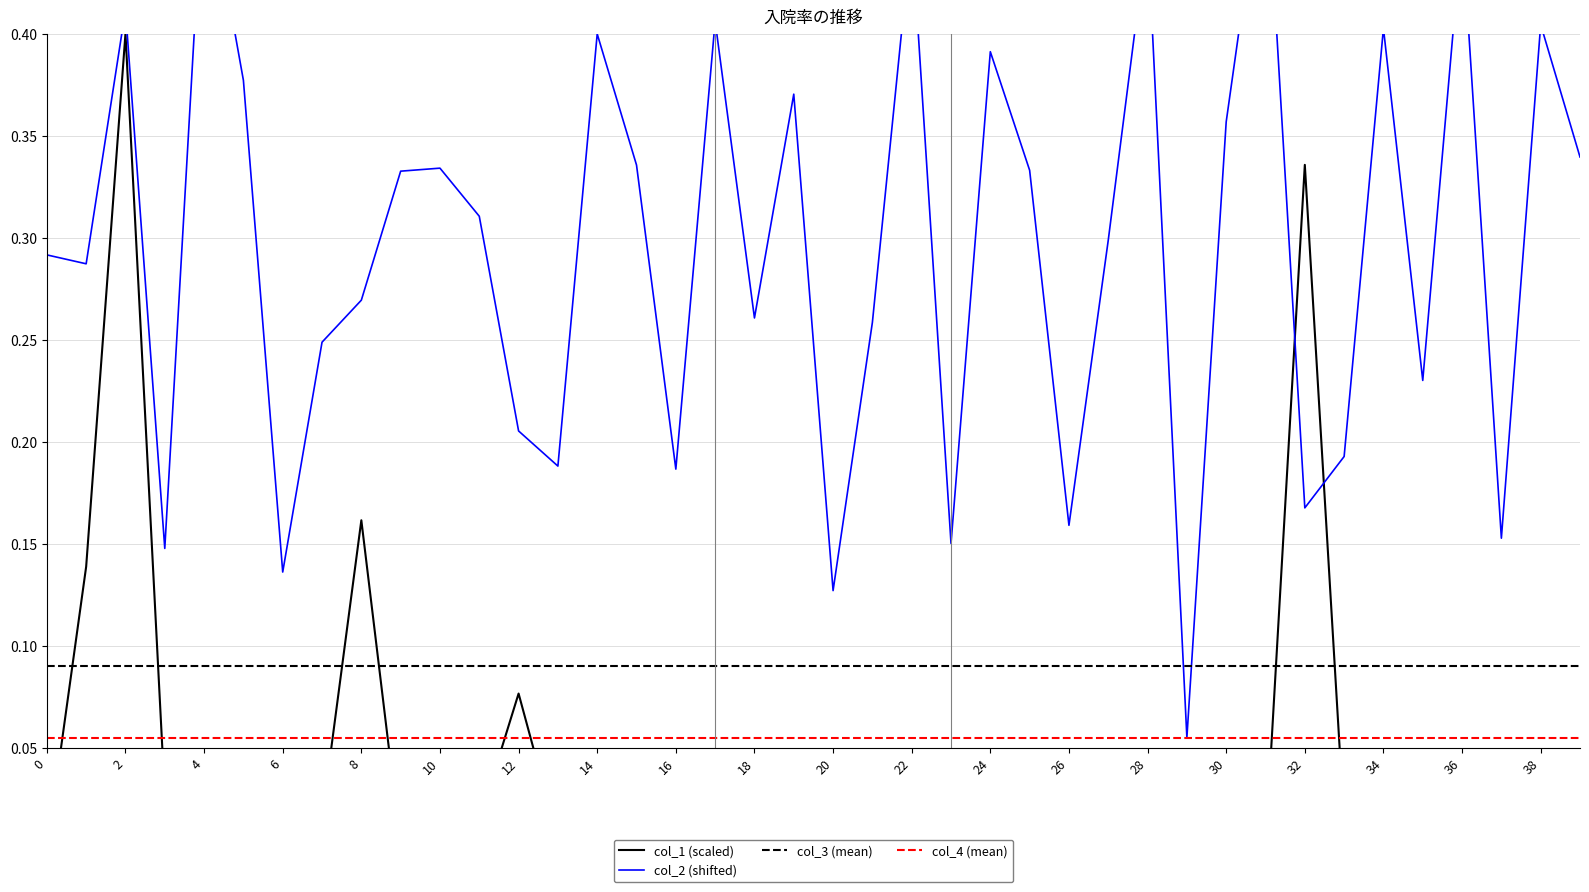

What is the minimum value for col_2 (shifted)?

0.1